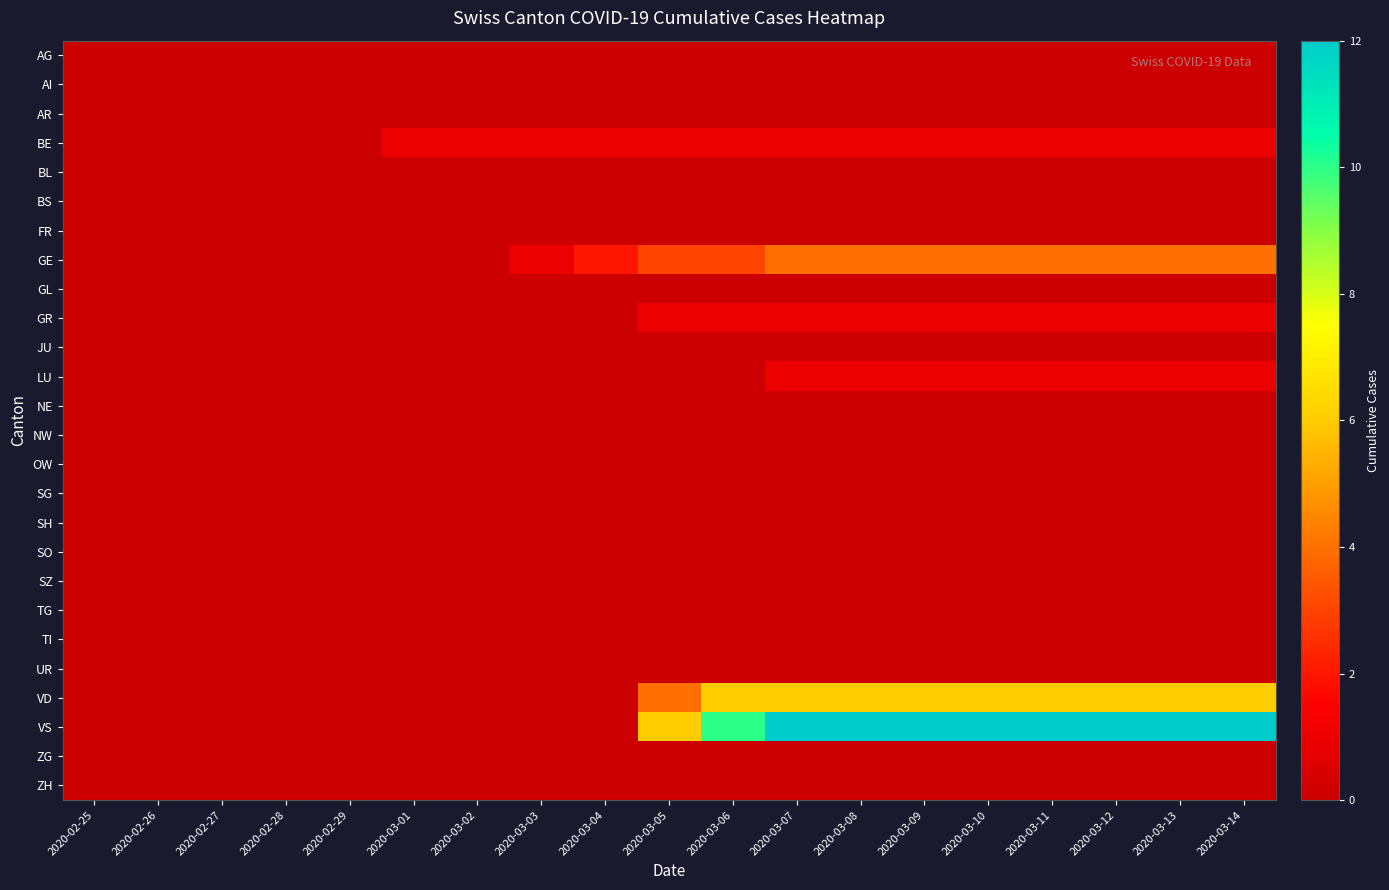

What is the total value across all series at 2020-03-02?

1